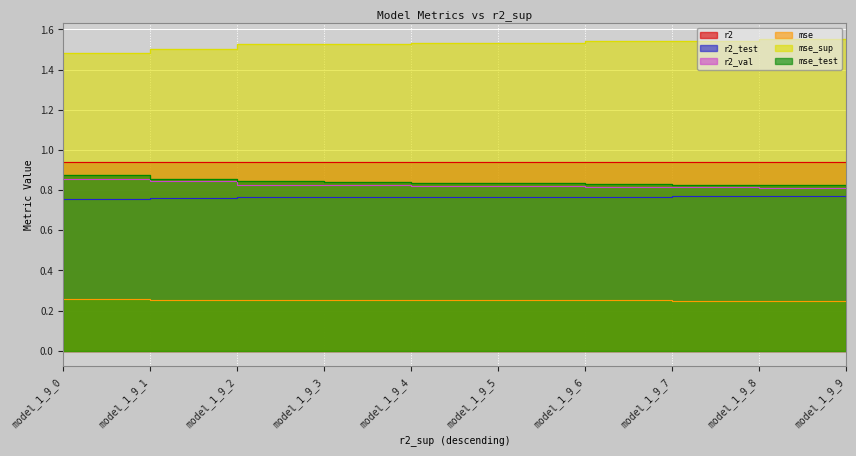

The value of mse_sup at model_1_9_3 is 0.5. True or false?

False